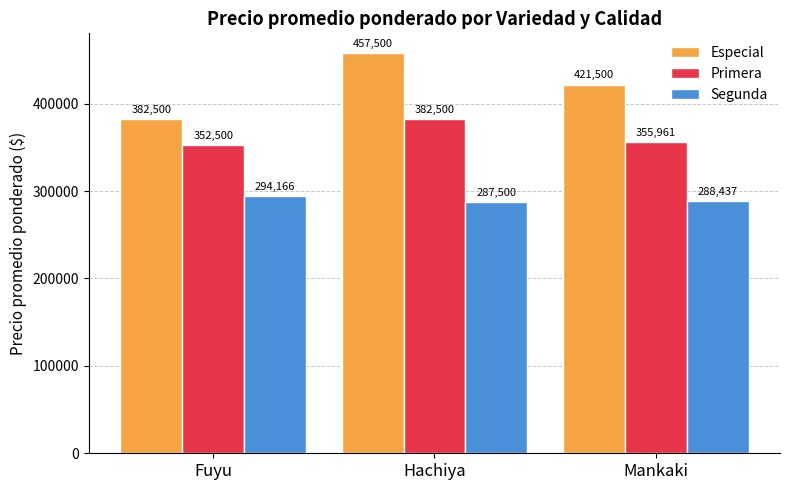

Does the chart contain stacked bars?

No